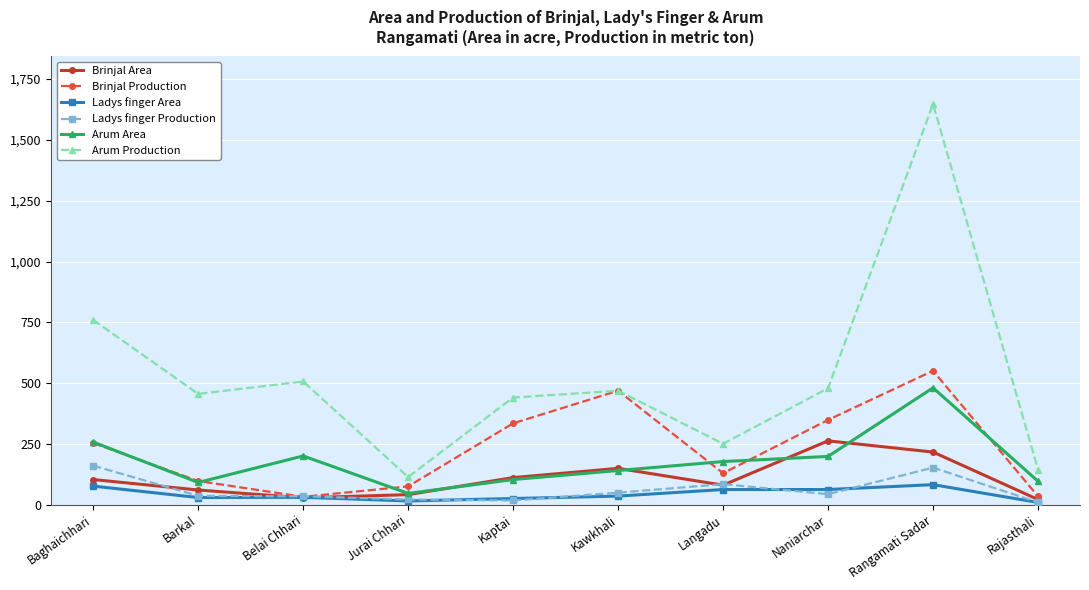

At which category does Arum Production reach its first local valley?

Barkal